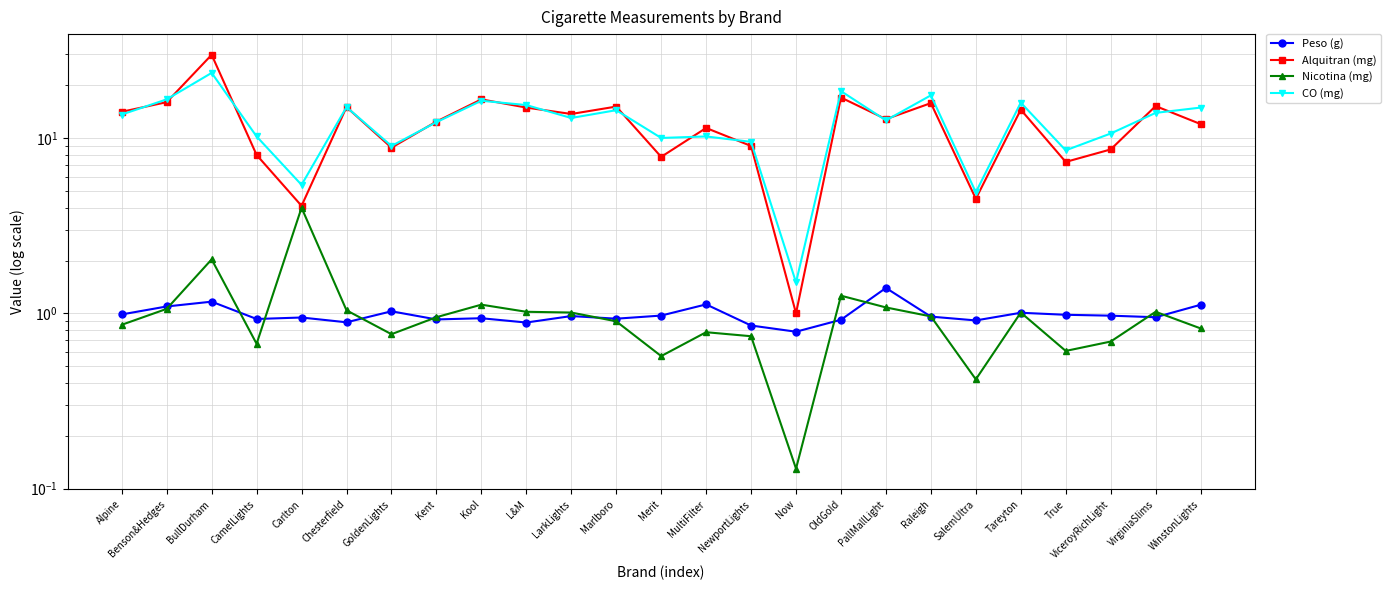

What are all the series names shown in the legend?

Peso (g), Alquitran (mg), Nicotina (mg), CO (mg)